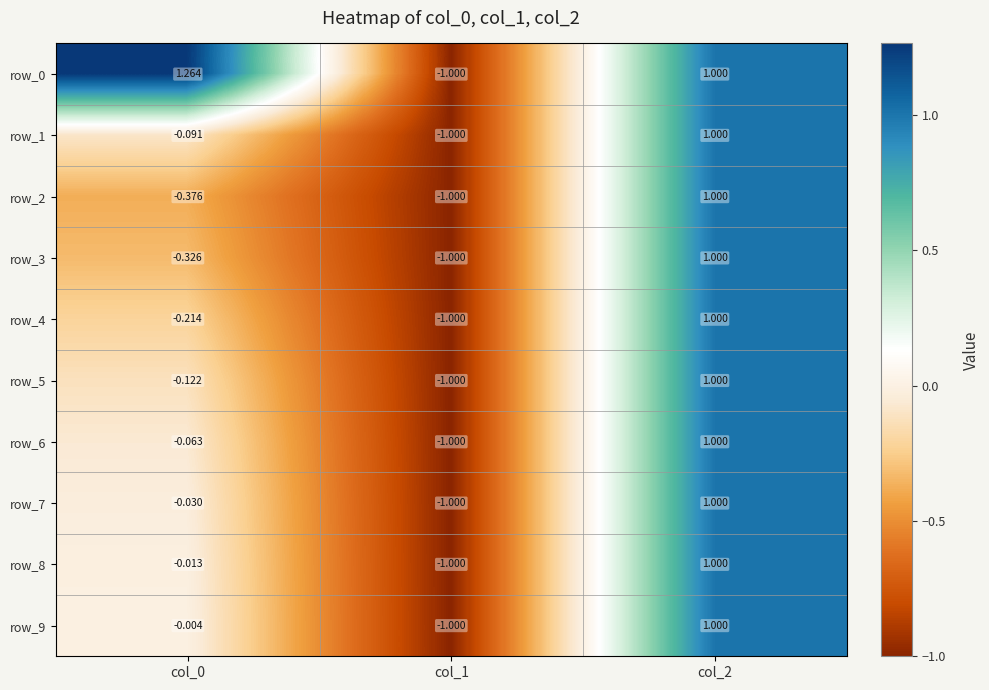

Is the value of row_9 at col_0 greater than the value of row_7 at col_0?

Yes